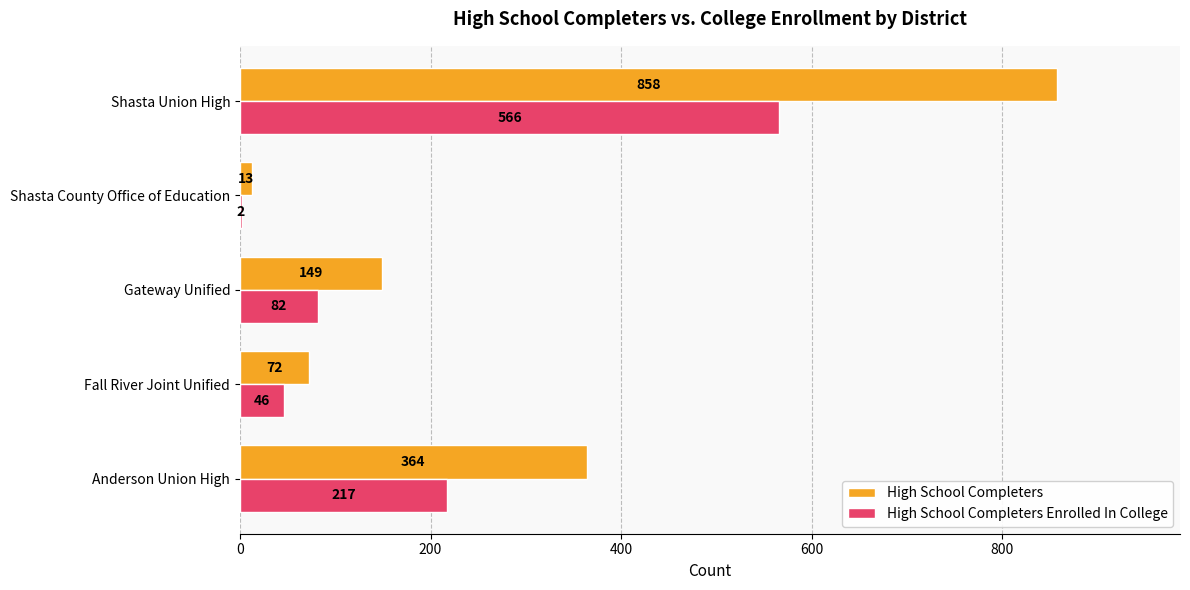

The value of High School Completers Enrolled In College at Shasta Union High is 566. True or false?

True